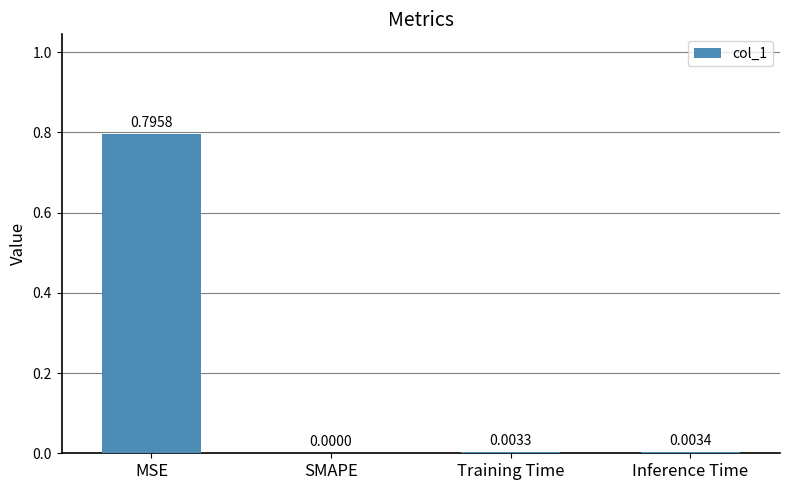

Are the bars grouped side by side (vs. stacked)?

No